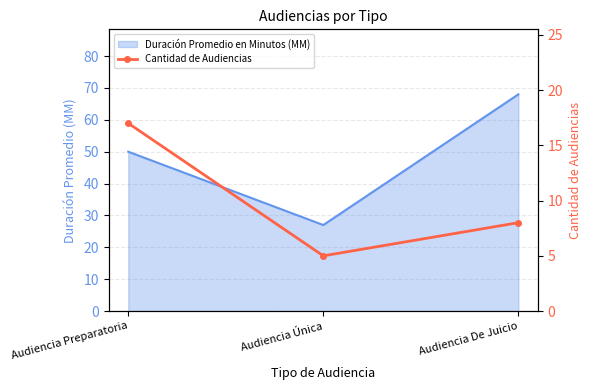

How many lines are shown in the chart?

1